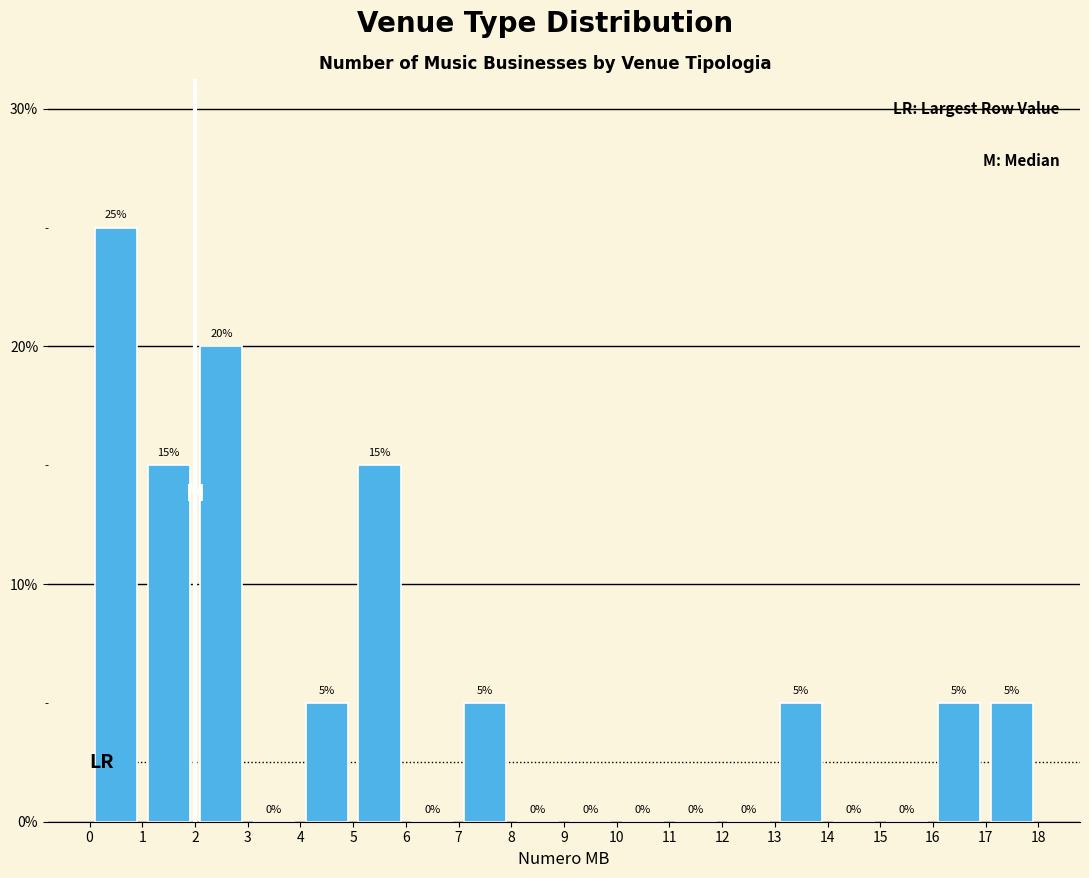

Reading left to right, transcribe this chart: for each bar, give the range it covers on the x-axis and its height.

0 to 1: 25
1 to 2: 15
2 to 3: 20
3 to 4: 0
4 to 5: 5
5 to 6: 15
6 to 7: 0
7 to 8: 5
8 to 9: 0
9 to 10: 0
10 to 11: 0
11 to 12: 0
12 to 13: 0
13 to 14: 5
14 to 15: 0
15 to 16: 0
16 to 17: 5
17 to 18: 5